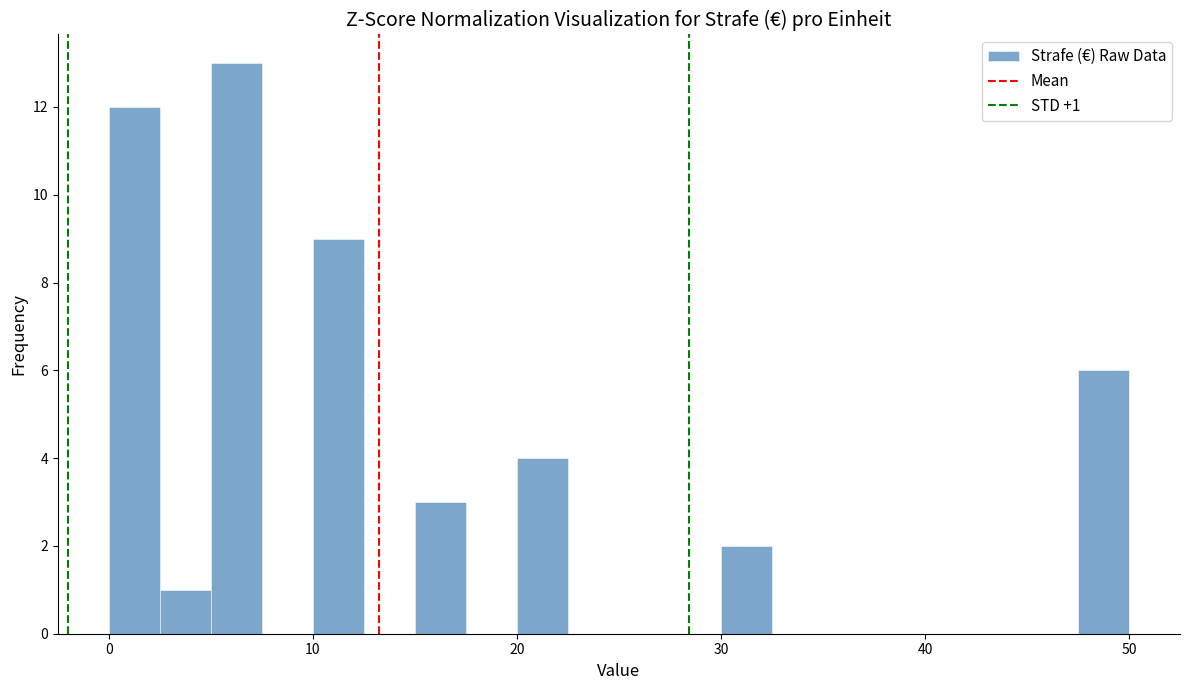

Around what value on the x-axis is the tallest bar? Give the approximate position of its centre, as read against the axis.

6